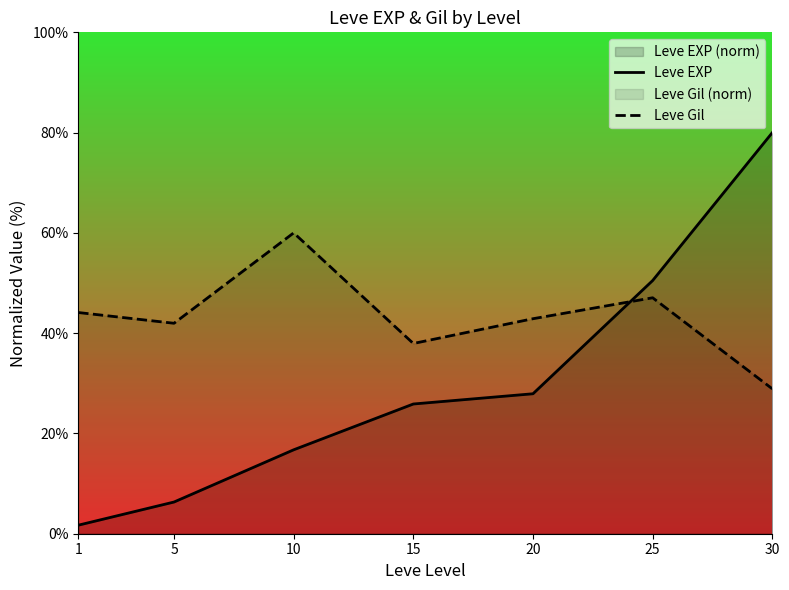

Is it true that Leve EXP equals 7.8 at 10?

False